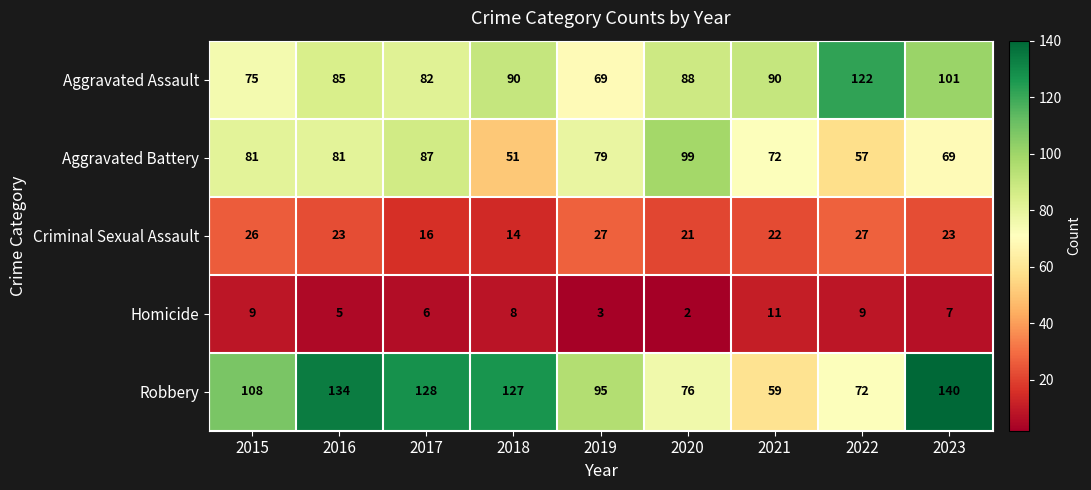

What is the average value of the Criminal Sexual Assault series?

22